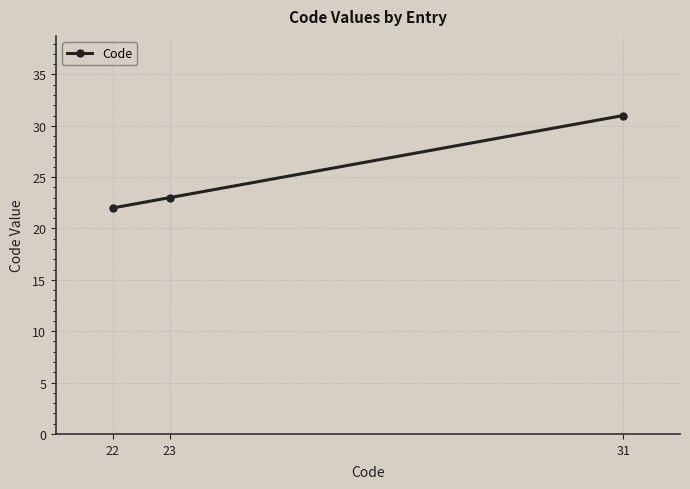

List the labels in order of value, smallest first.

22, 23, 31